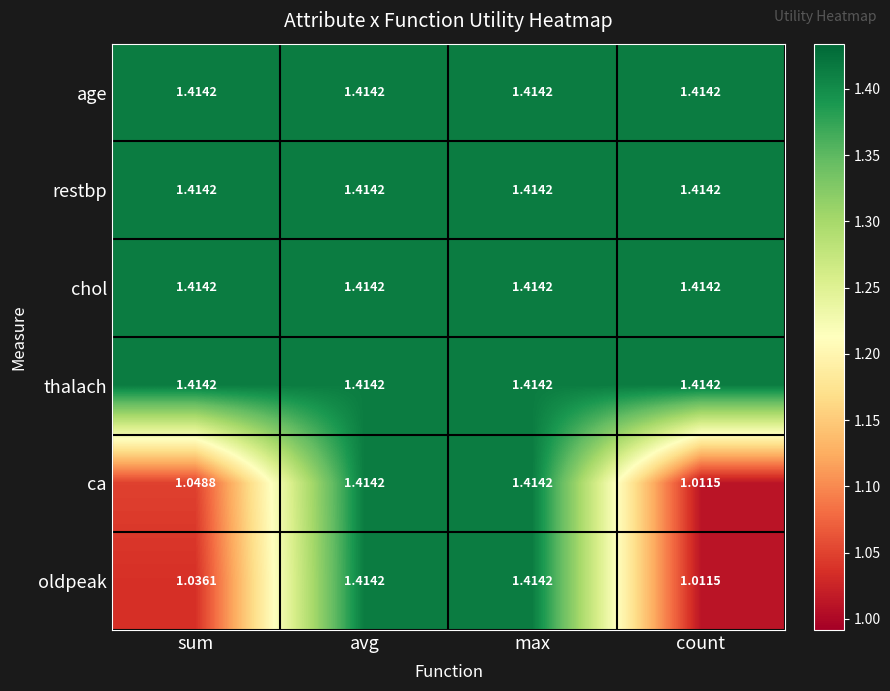

Where is oldpeak nearest to the value 1?

count